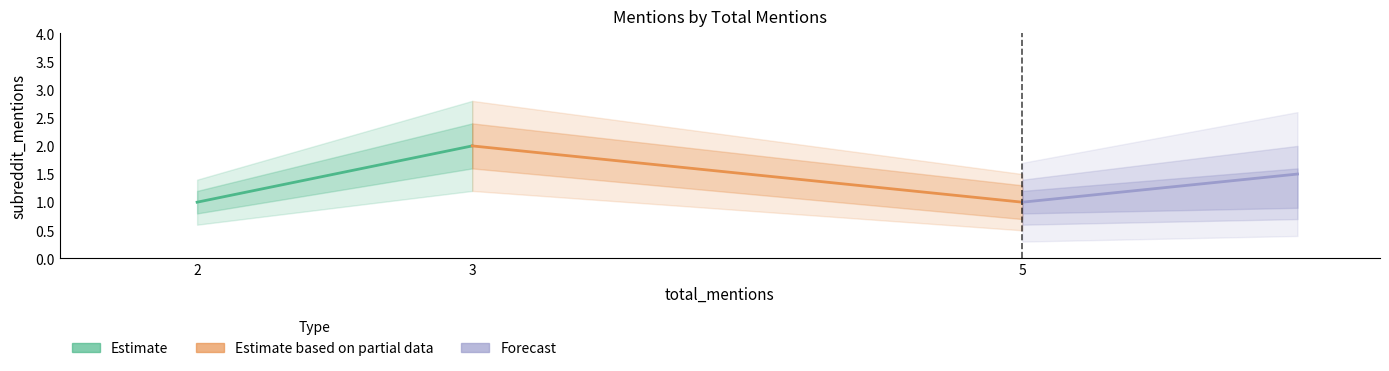

At which category is the sum across all series the highest?

3